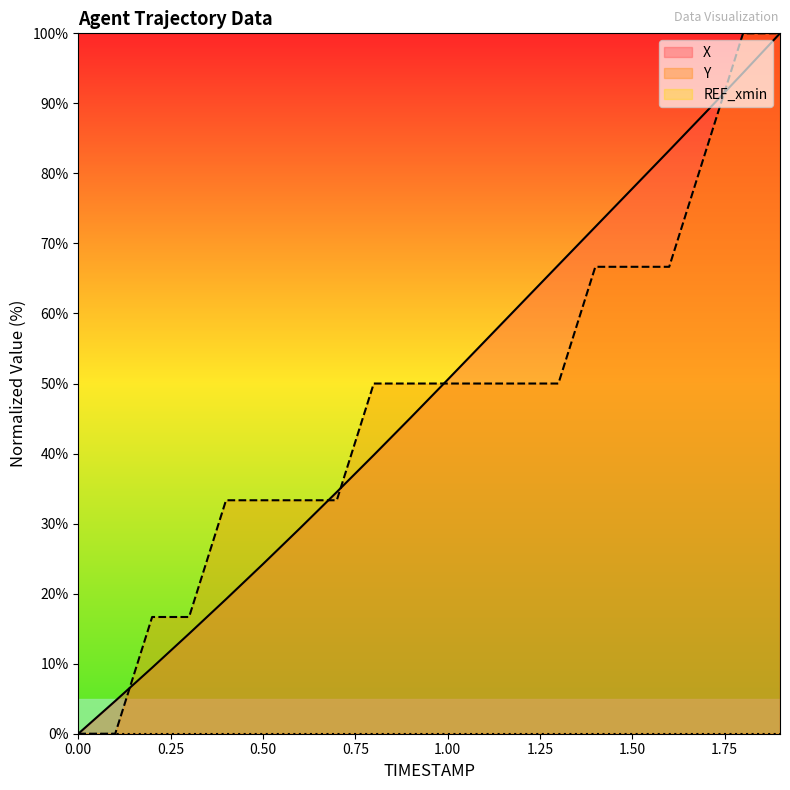

Reading right to left, transcribe all the data shown in this chart.

X: 100.0	94.4	88.8	83.3	77.8	72.4	66.9	61.5	56.0	50.5	45.1	39.8	34.5	29.3	24.2	19.2	14.3	9.4	4.7	0.0
Y: 100.0	100.0	83.3	66.7	66.7	66.7	50.0	50.0	50.0	50.0	50.0	50.0	33.3	33.3	33.3	33.3	16.7	16.7	0.0	0.0